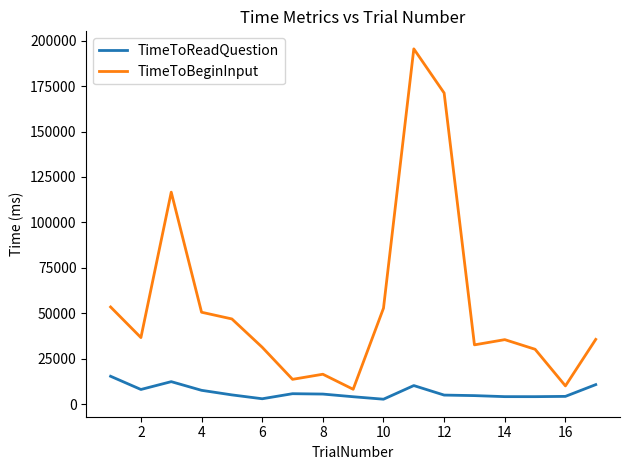

List the series in order of their overall mean, lowest first.

TimeToReadQuestion, TimeToBeginInput